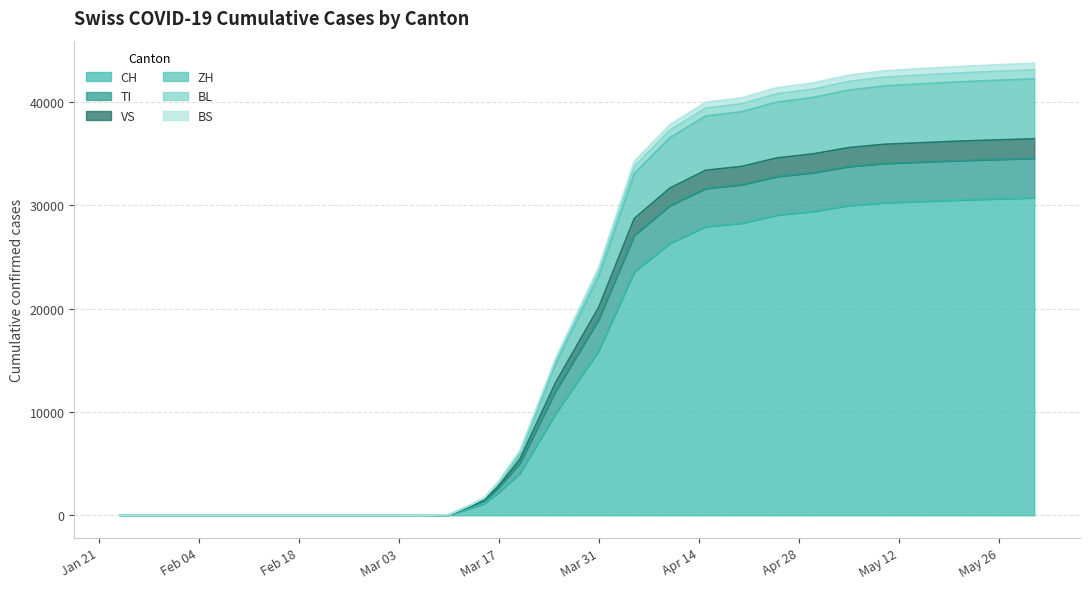

What is the greatest value displayed?

43754